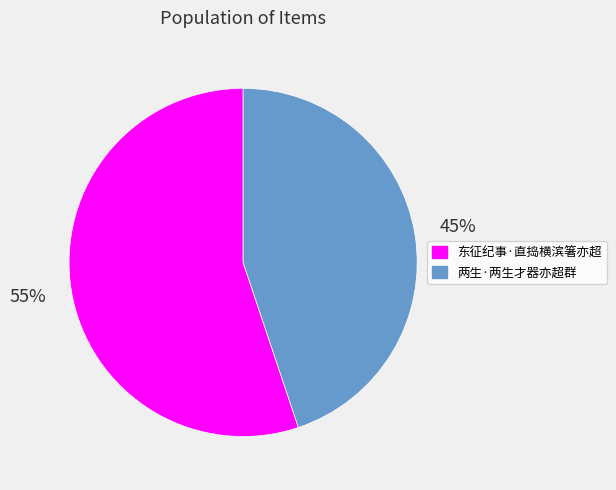

The 东征纪事·直捣横滨箸亦超 slice represents 55% of the pie. True or false?

True